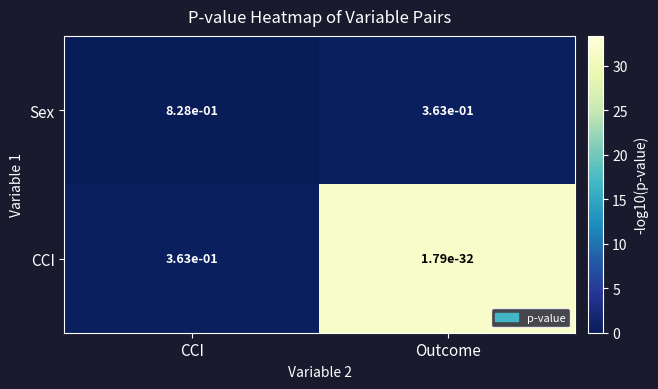

At which category is the sum across all series the highest?

CCI